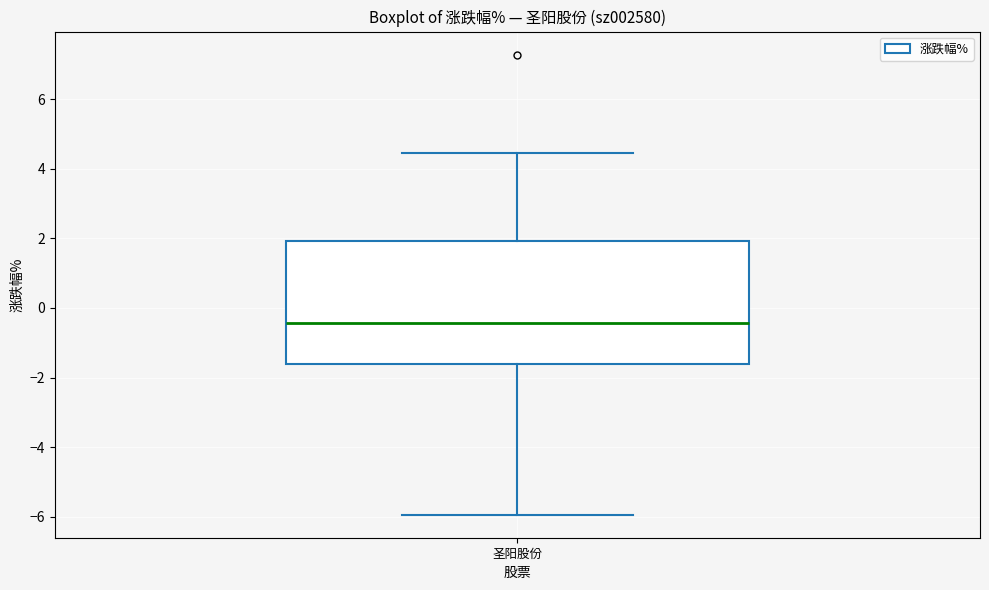

Transcribe this box plot: give where the median line is, the range the box spans, and where the two whiskers end, as read against the y-axis. The values are not printed on the chart, so give them approximately, as read against the axis.

median -0.4, box -1.6 to 2.0, whiskers -6.0 to 4.4